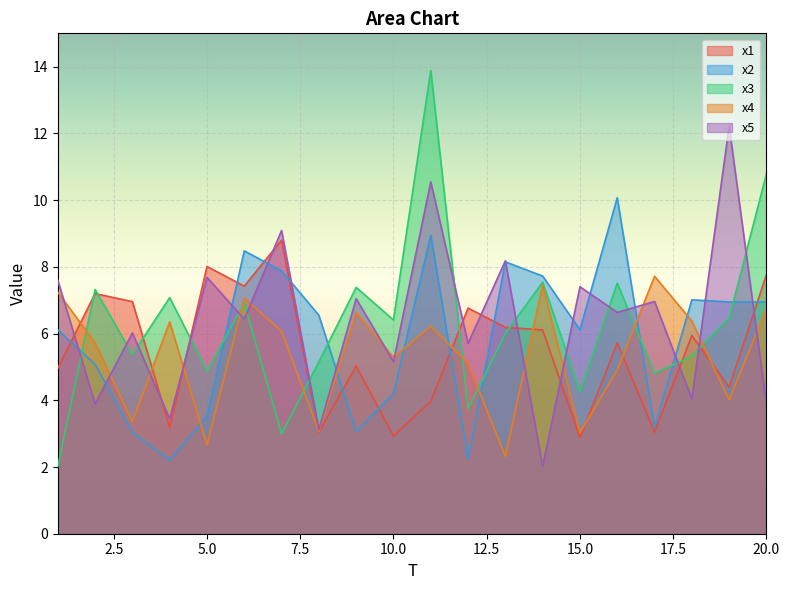

Read the x5 value at 4.

3.4